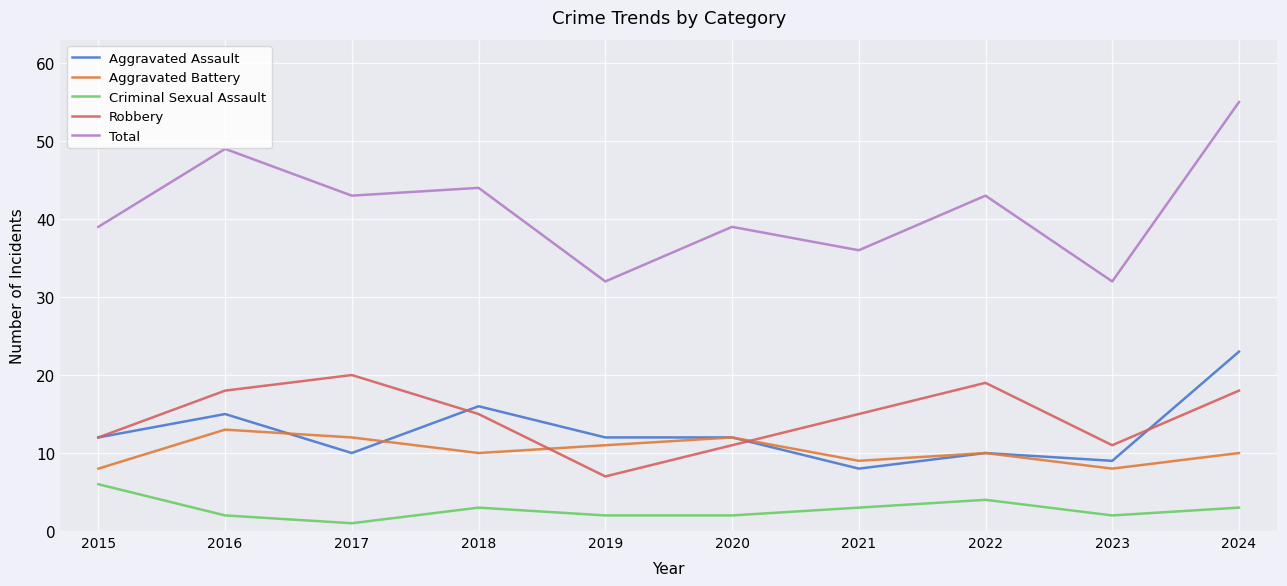

After their last crossing, which series has the higher values: Aggravated Assault or Aggravated Battery?

Aggravated Assault